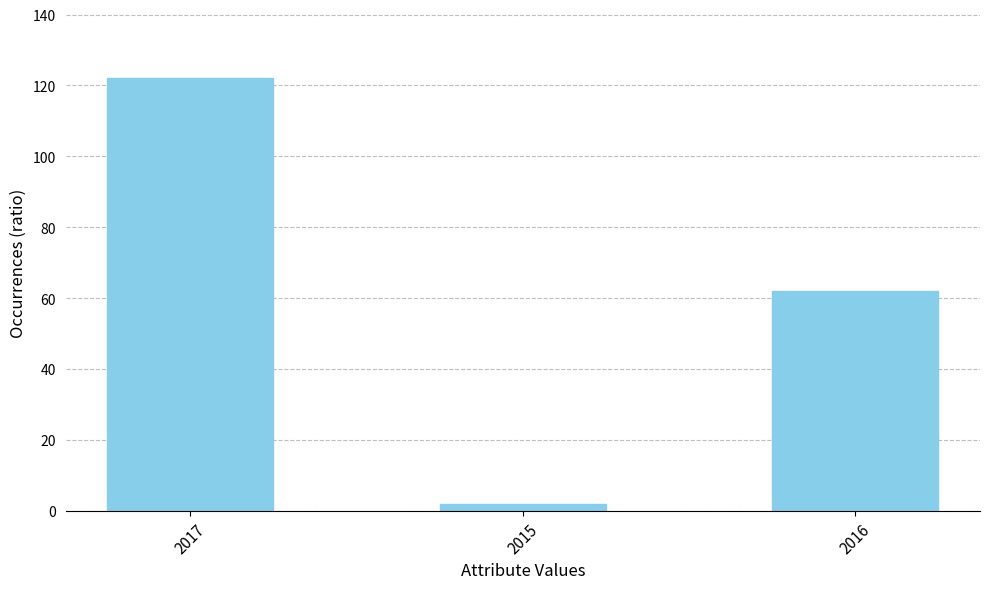

At which label is the value closest to 62?

2016